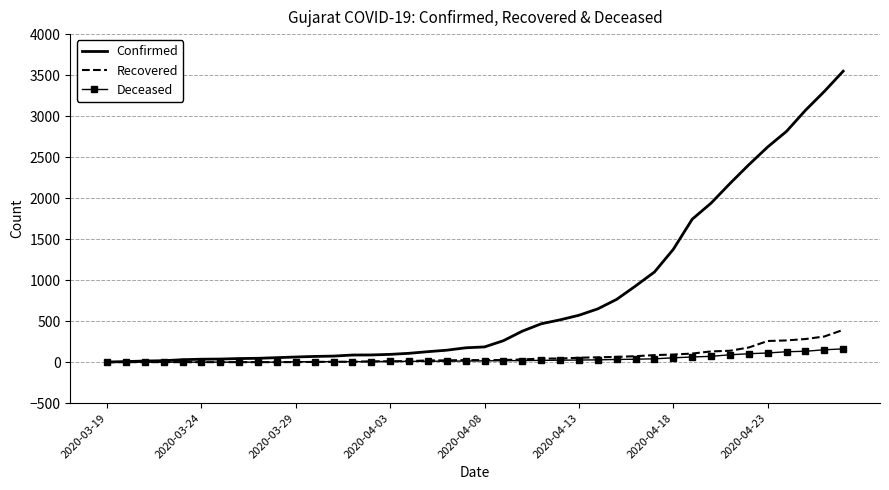

Which series has the largest range (max minus min)?

Confirmed